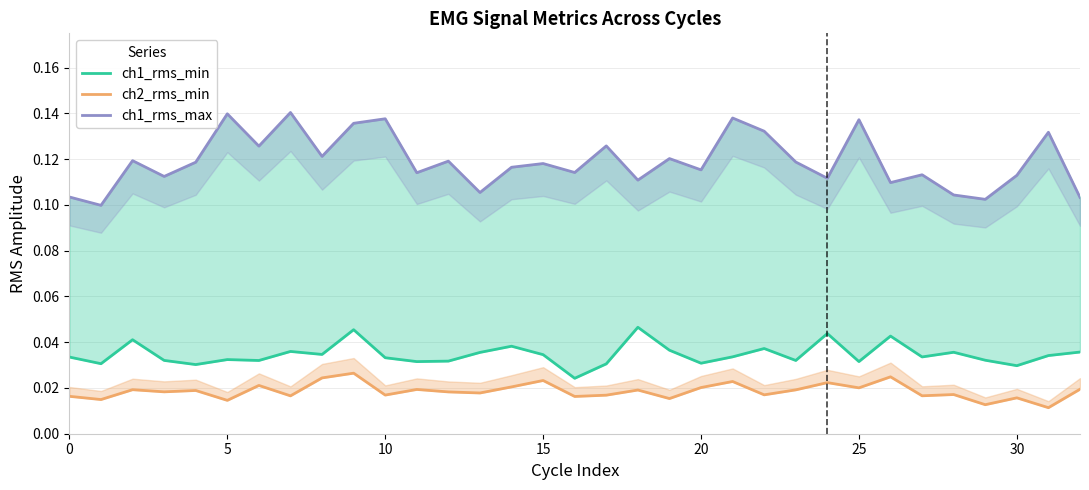

Reading left to right, transcribe all the data shown in this chart.

ch1_rms_min: 0.0	0.0	0.0	0.0	0.0	0.0	0.0	0.0	0.0	0.0	0.0	0.0	0.0	0.0	0.0	0.0	0.0	0.0	0.0	0.0	0.0	0.0	0.0	0.0	0.0	0.0	0.0	0.0	0.0	0.0	0.0	0.0	0.0
ch2_rms_min: 0.0	0.0	0.0	0.0	0.0	0.0	0.0	0.0	0.0	0.0	0.0	0.0	0.0	0.0	0.0	0.0	0.0	0.0	0.0	0.0	0.0	0.0	0.0	0.0	0.0	0.0	0.0	0.0	0.0	0.0	0.0	0.0	0.0
ch1_rms_max: 0.1	0.1	0.1	0.1	0.1	0.1	0.1	0.1	0.1	0.1	0.1	0.1	0.1	0.1	0.1	0.1	0.1	0.1	0.1	0.1	0.1	0.1	0.1	0.1	0.1	0.1	0.1	0.1	0.1	0.1	0.1	0.1	0.1